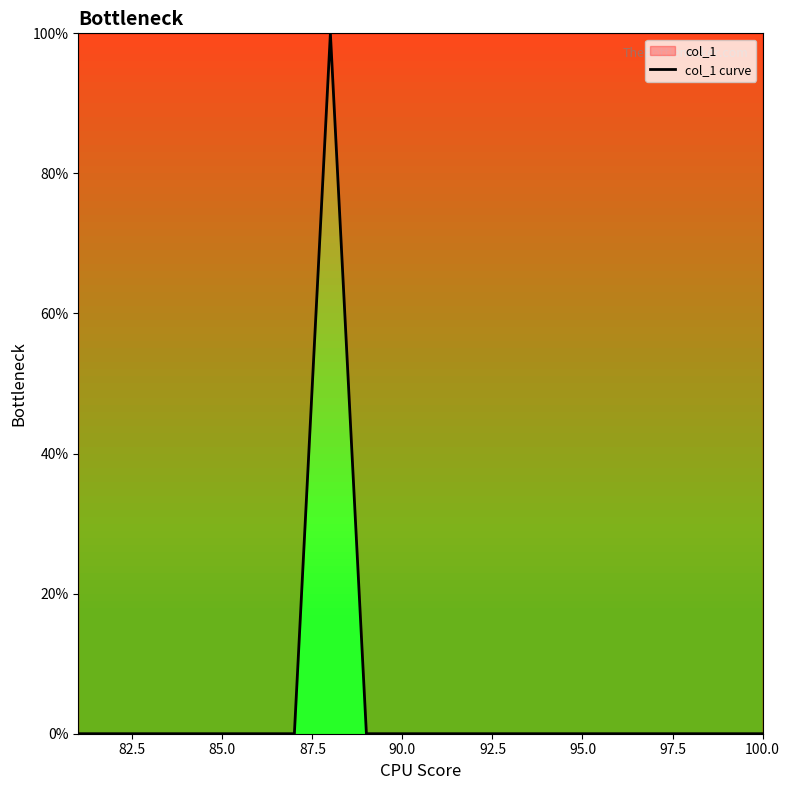

What is the greatest value displayed?

100